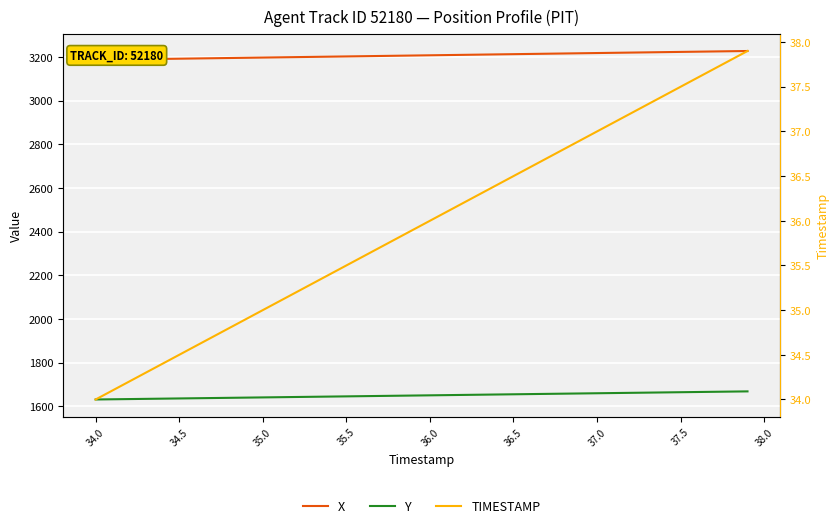

What is the difference between the second highest and second lowest values in the TIMESTAMP series?

3.7